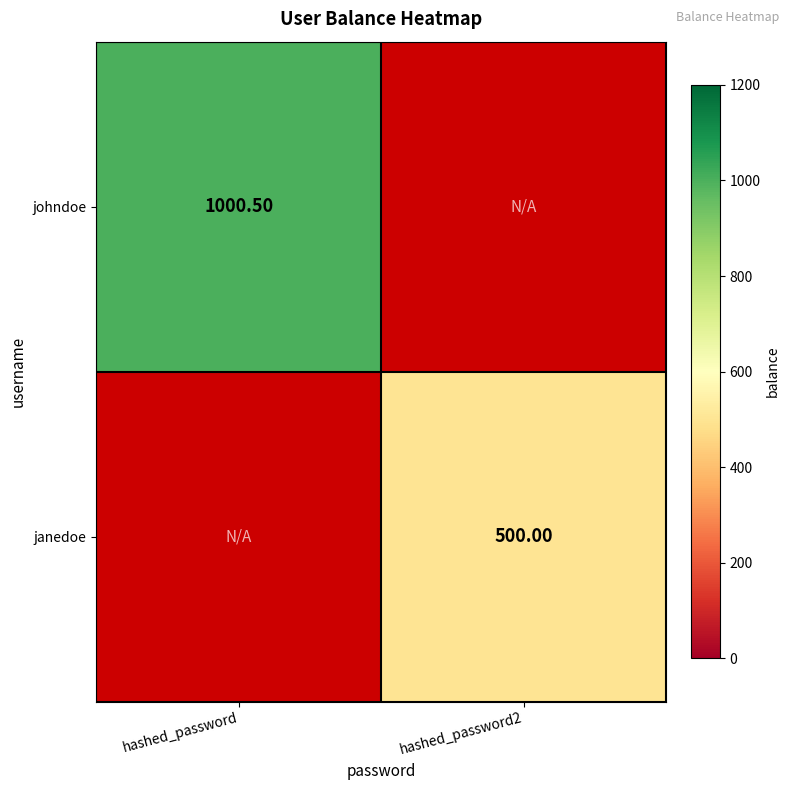

Is it true that janedoe equals 712.2 at hashed_password2?

False